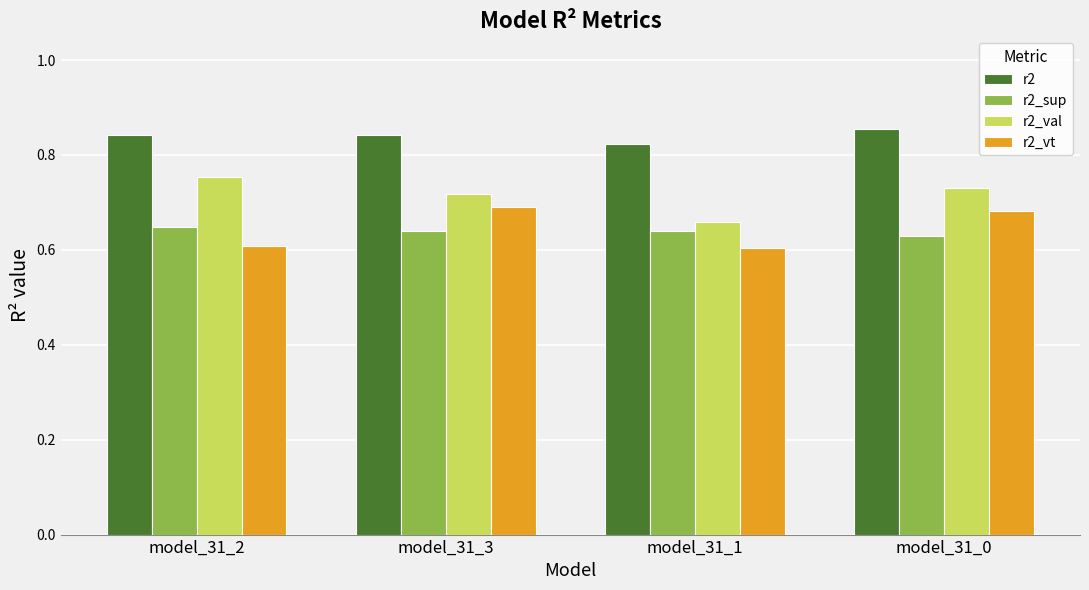

Which category has the highest value across all series?

model_31_0